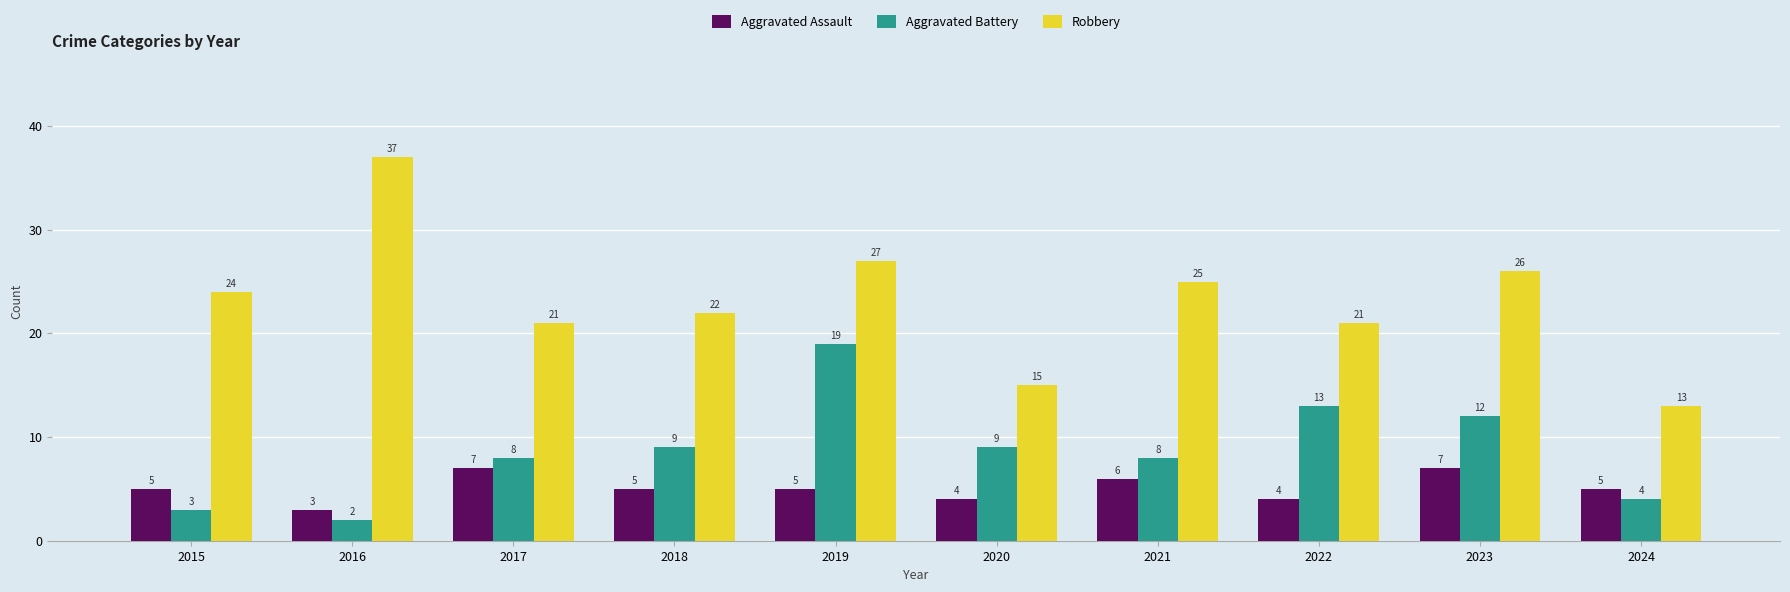

Does the chart contain stacked bars?

No